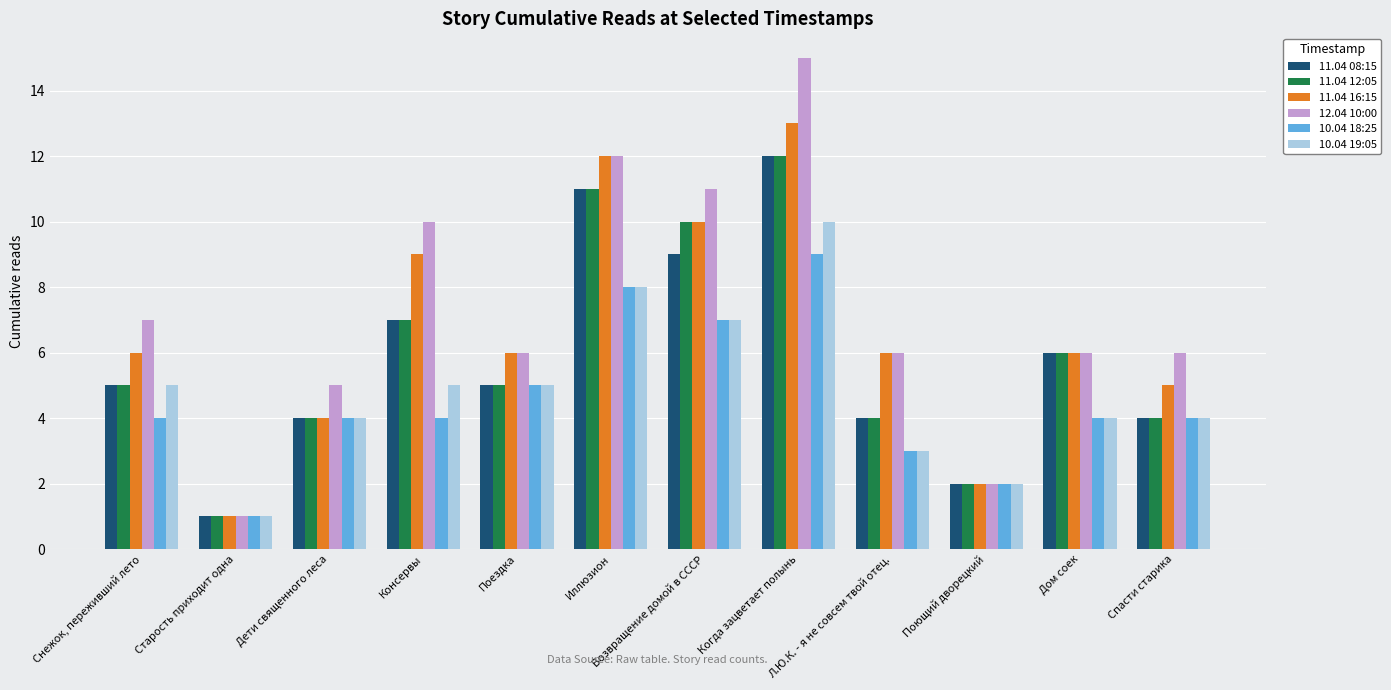

What is the sum of the 12.04 10:00 values at Дети священного леса and Иллюзион?

17